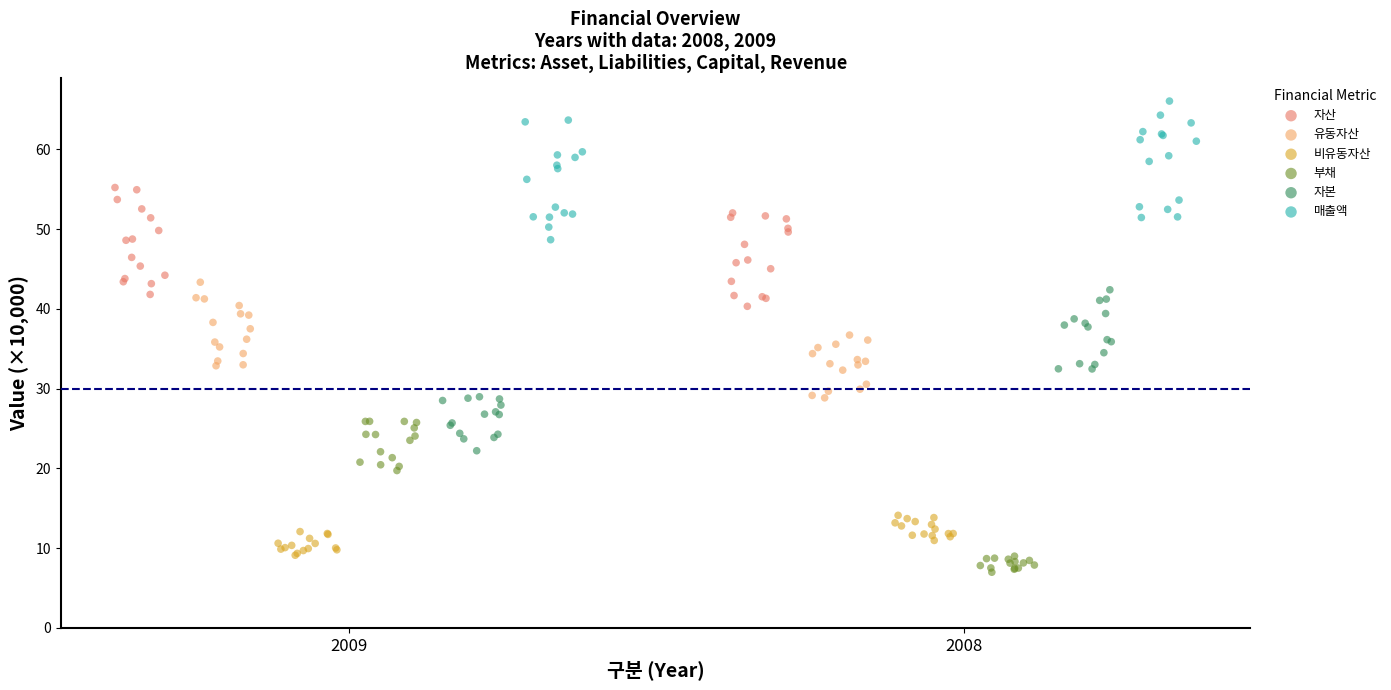

Which series contains the highest Y value?

매출액